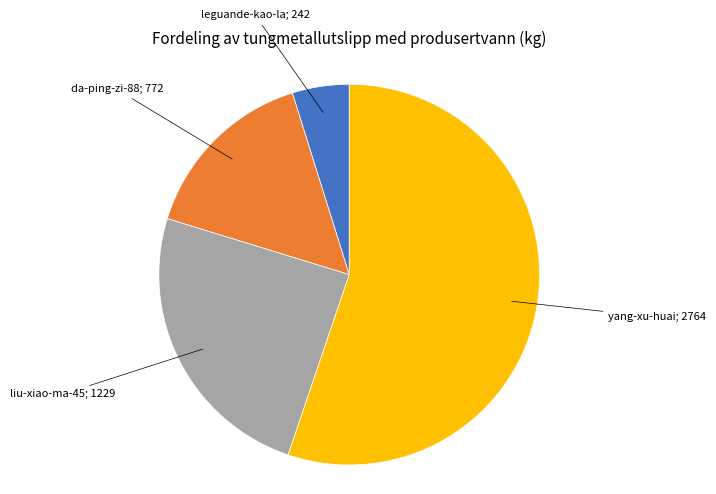

Is there any slice that represents more than half of the pie?

Yes